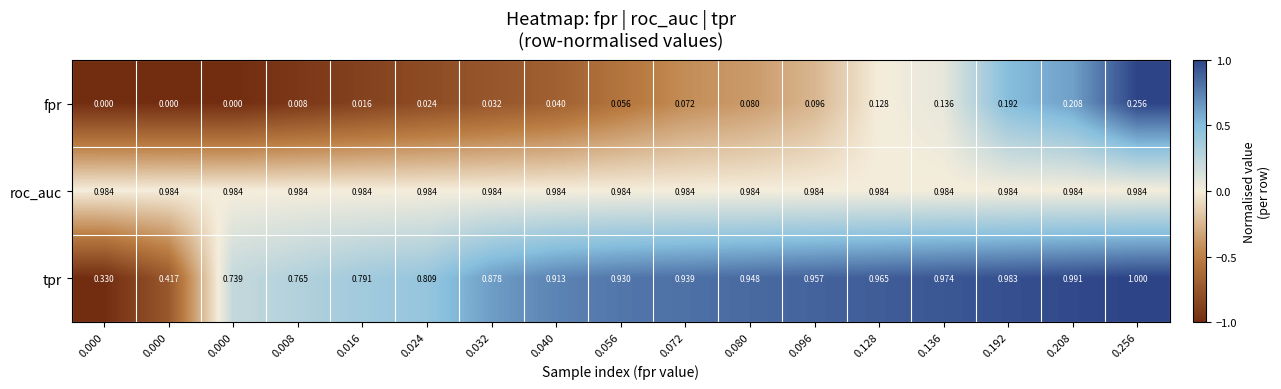

At how many categories does at least one series exceed 0?

17